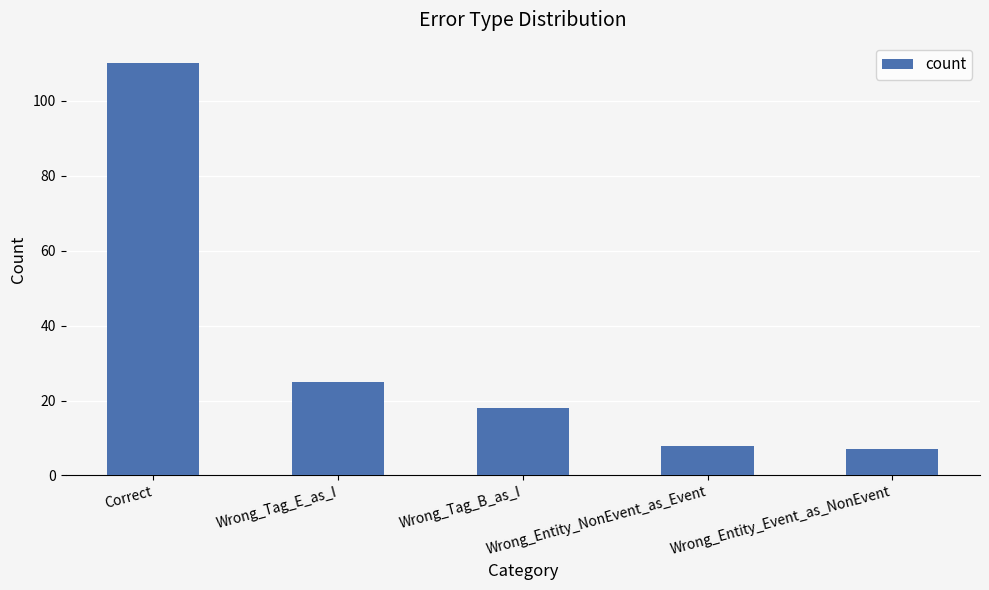

What is the label of the 5th bar from the left?

Wrong_Entity_Event_as_NonEvent